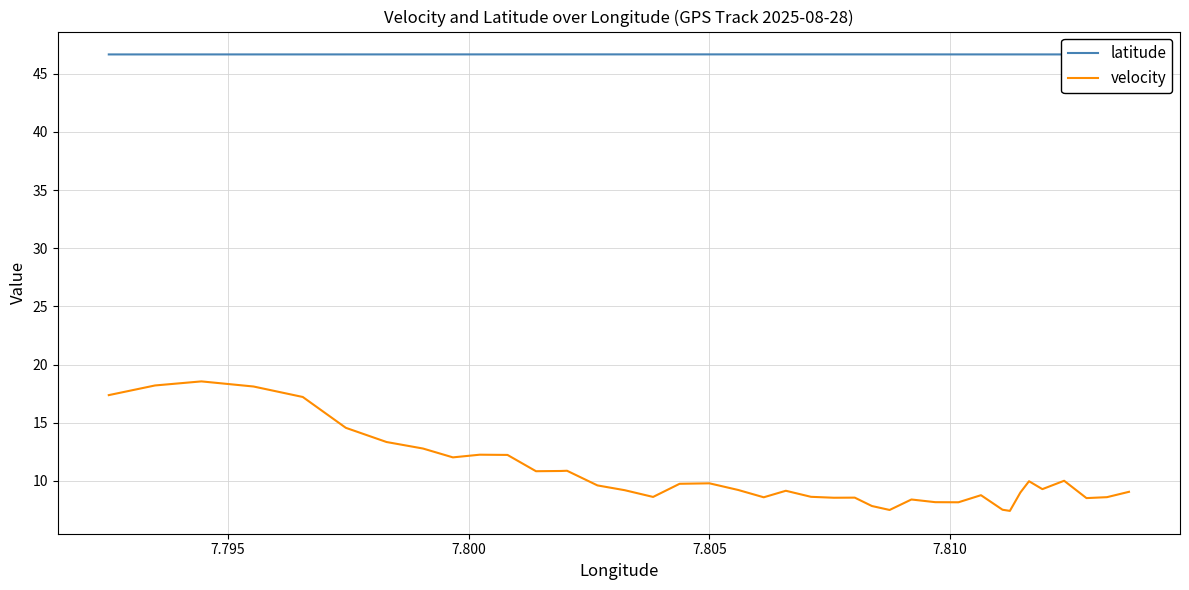

True or false: latitude and velocity intersect in this chart.

False